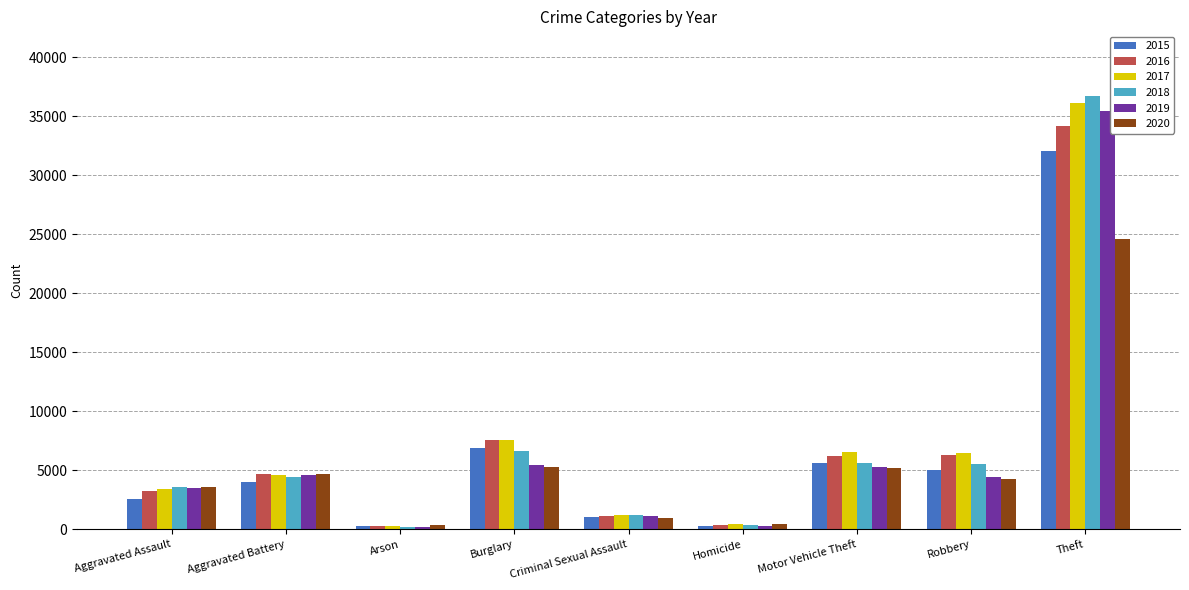

Between Aggravated Battery and Theft, which series saw the biggest shift?

2018